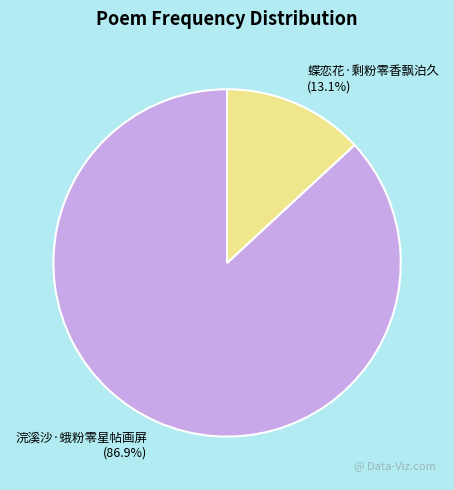

What is the total percentage of 浣溪沙·蛾粉零星帖画屏 and 蝶恋花·剩粉零香飘泊久?

100.0%